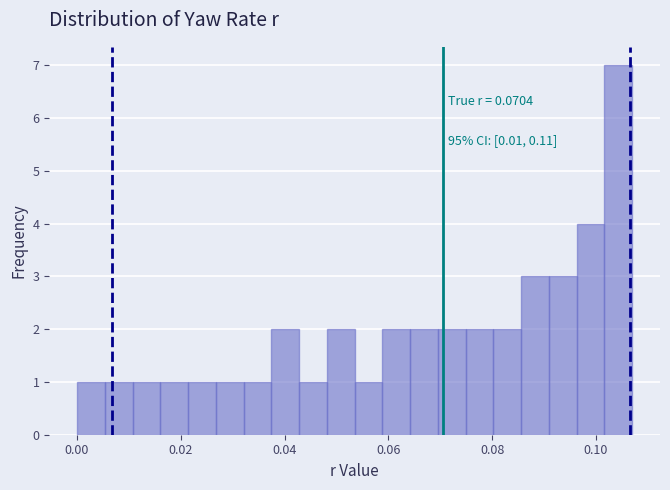

Read against the x-axis, roughly where is the centre of the tallest bar?

0.104